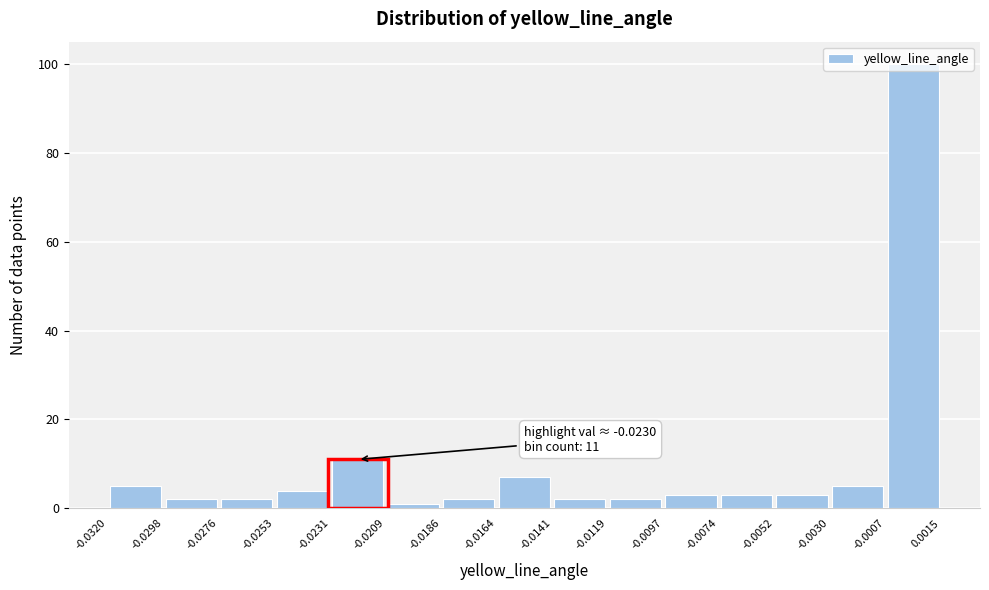

Which range on the x-axis has the tallest bar?

-0.0007 to 0.0015